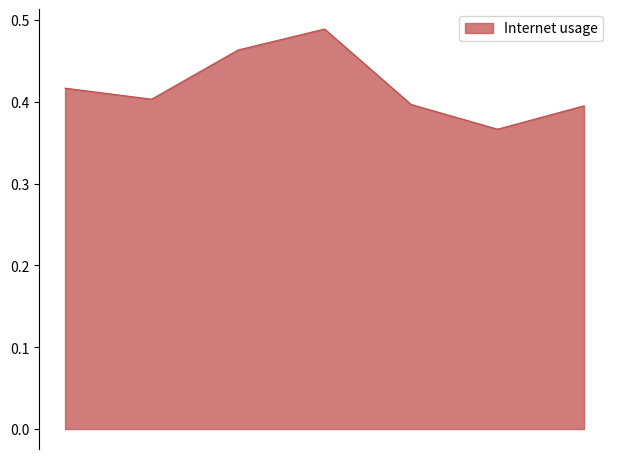

How many values are between 0 and 1?

7